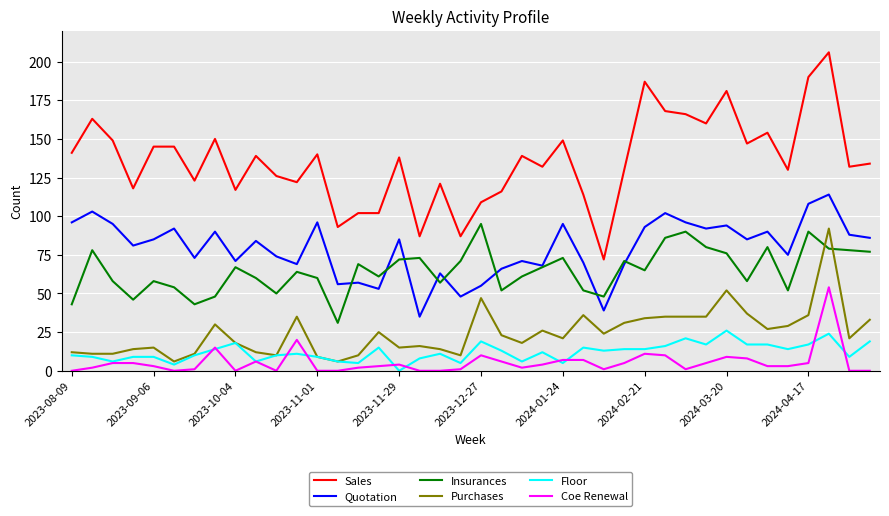

True or false: Floor and Sales cross at least once.

False